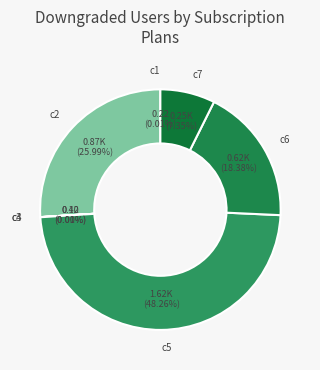

To the nearest percent, what is the average slice percentage?

14%